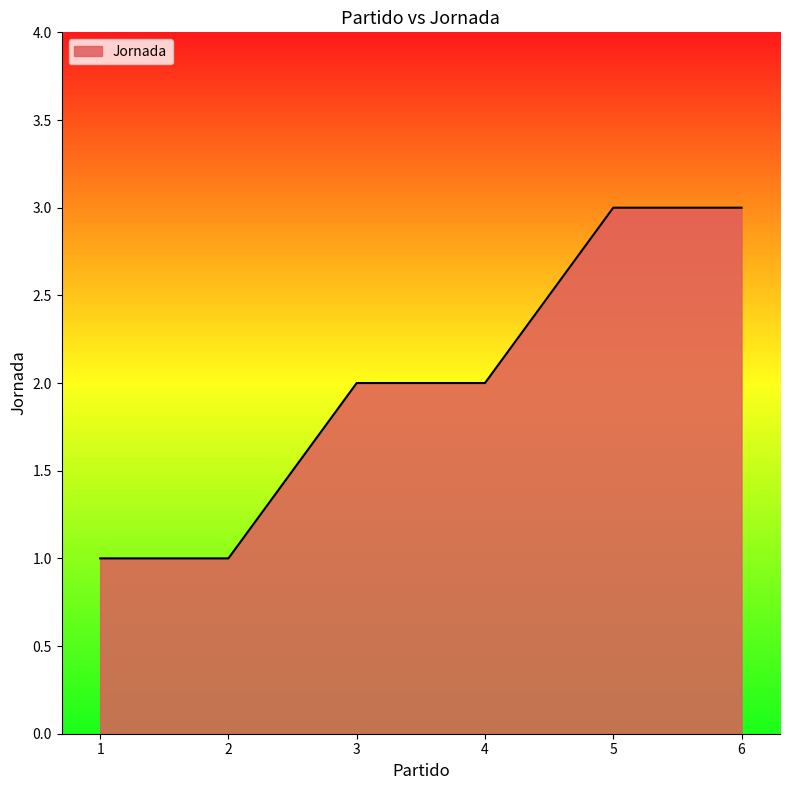

Count the number of data series in this chart.

1